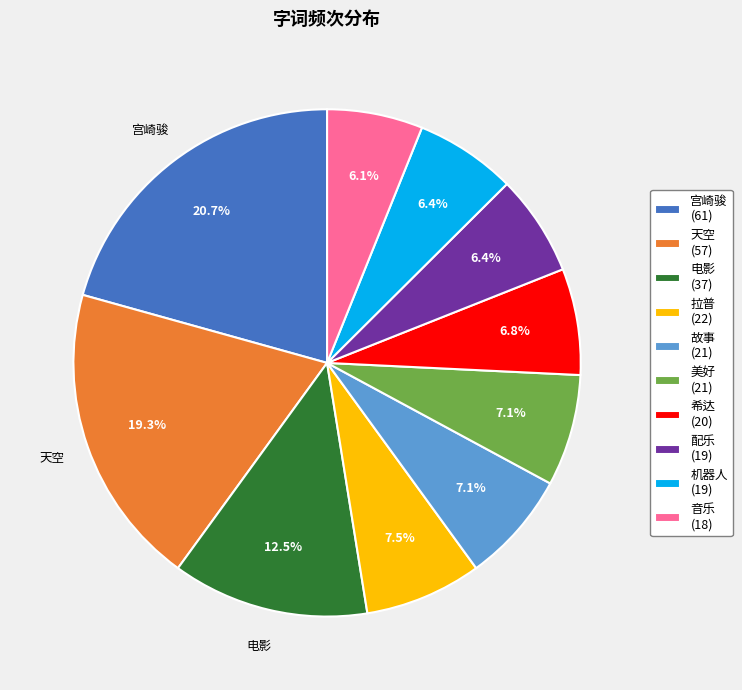

Does any single category account for the majority?

No